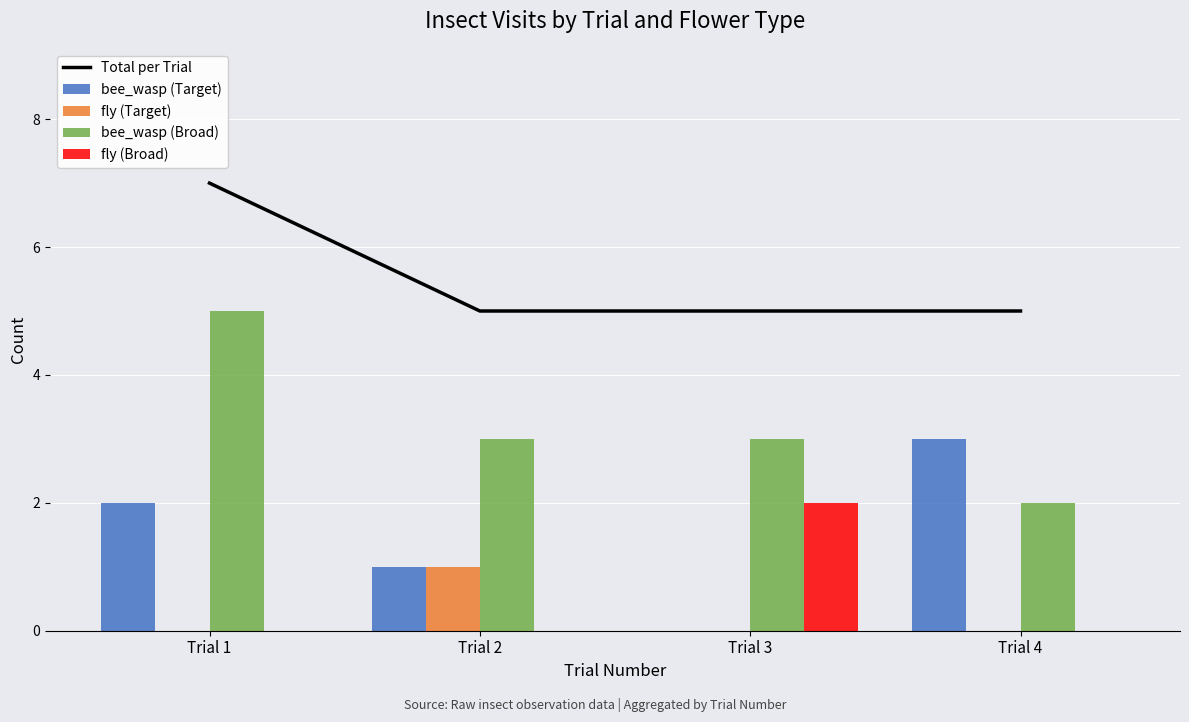

What is the approximate value of bee_wasp (Broad) at Trial 2?

3